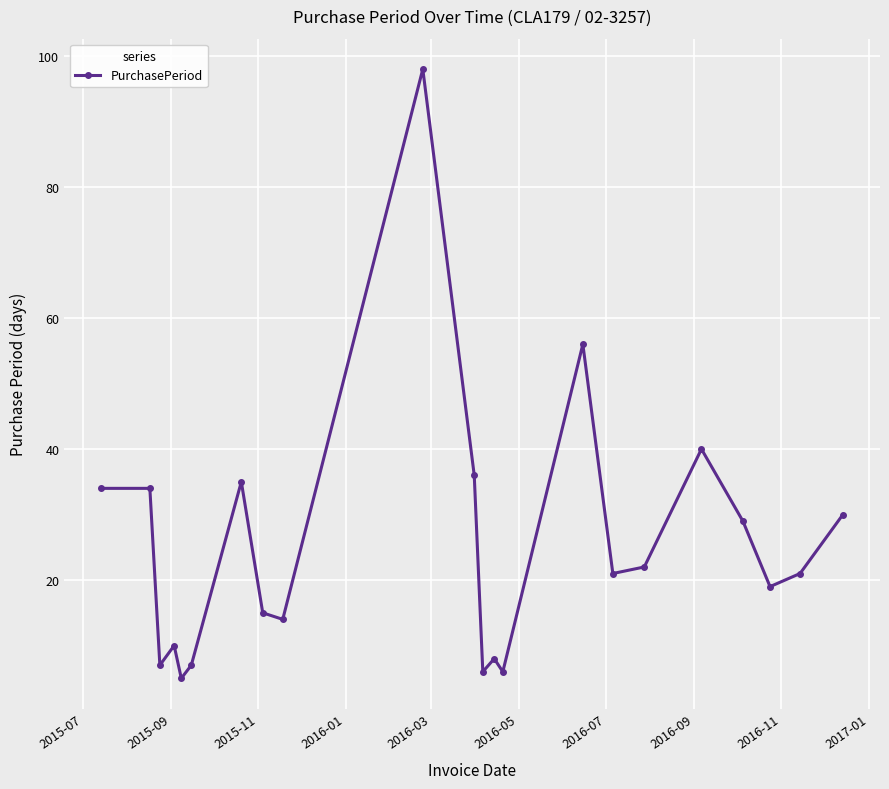

True or false: the data has more than 1 interior local peaks.

True